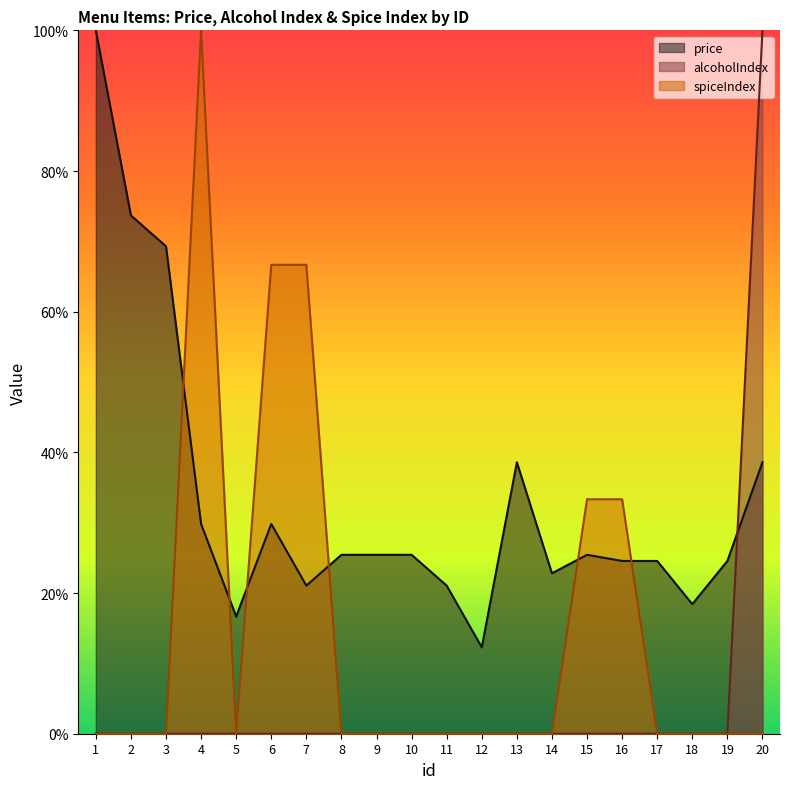

Rank the categories by spiceIndex value from highest to lowest.

4, 6, 7, 15, 16, 1, 2, 3, 5, 8, 9, 10, 11, 12, 13, 14, 17, 18, 19, 20